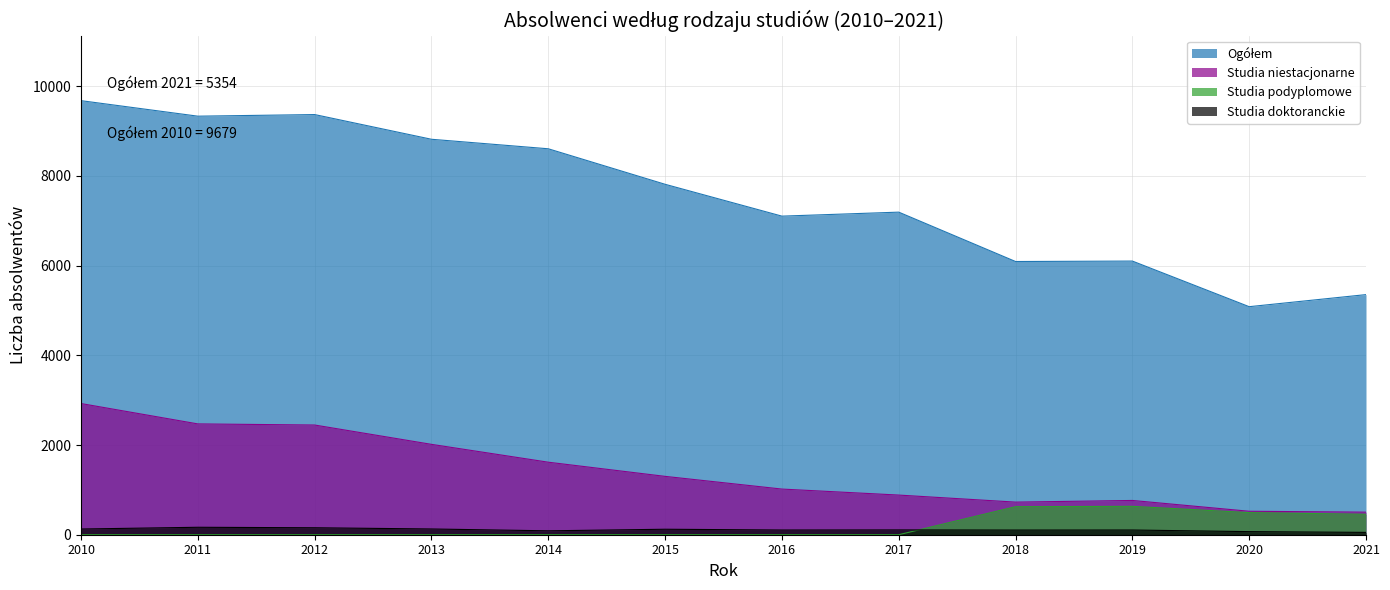

Is it true that Studia doktoranckie equals 80 at 2010?

False